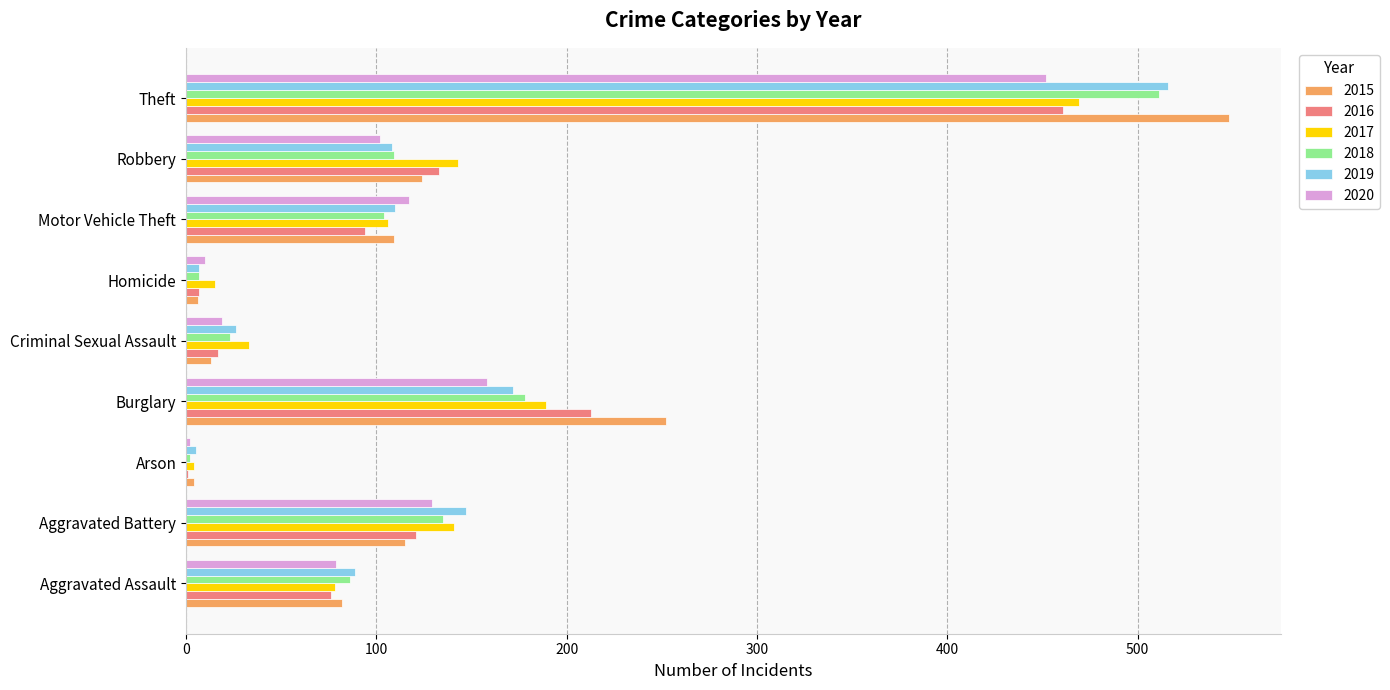

How many categories are shown in the chart?

9